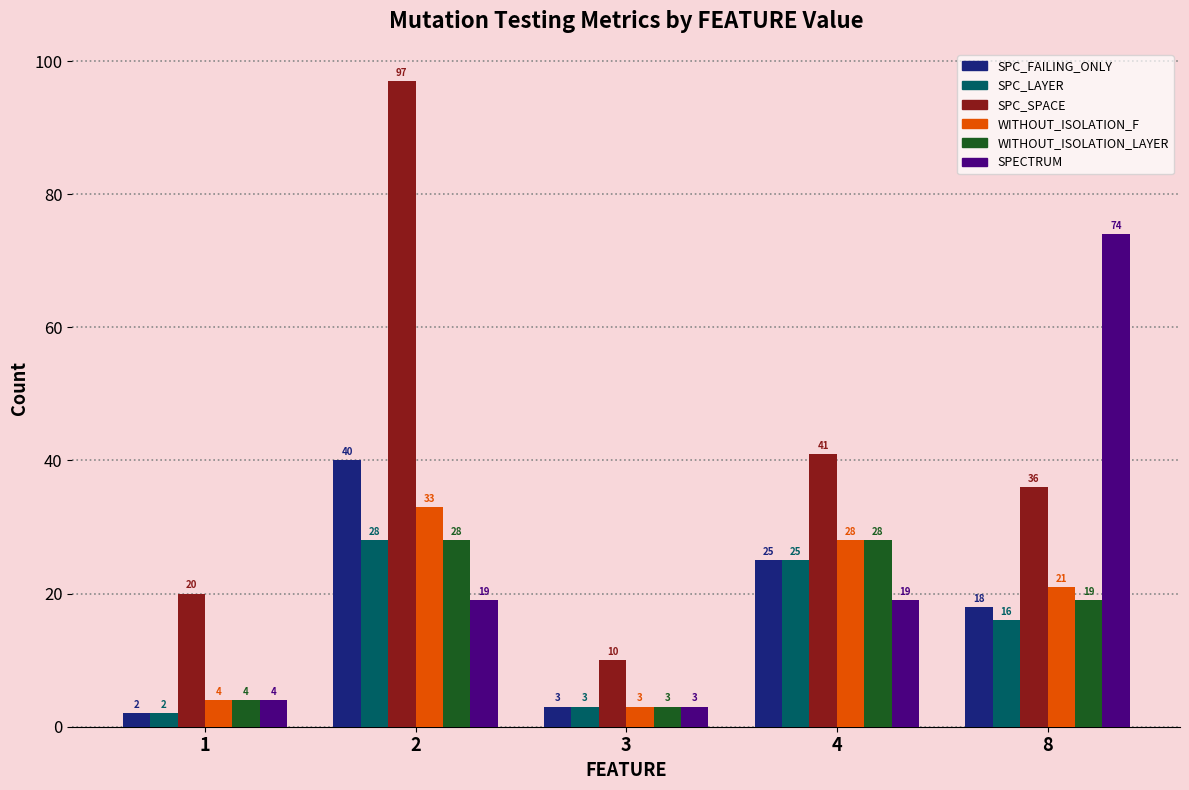

The value of WITHOUT_ISOLATION_F at 8 is 37. True or false?

False